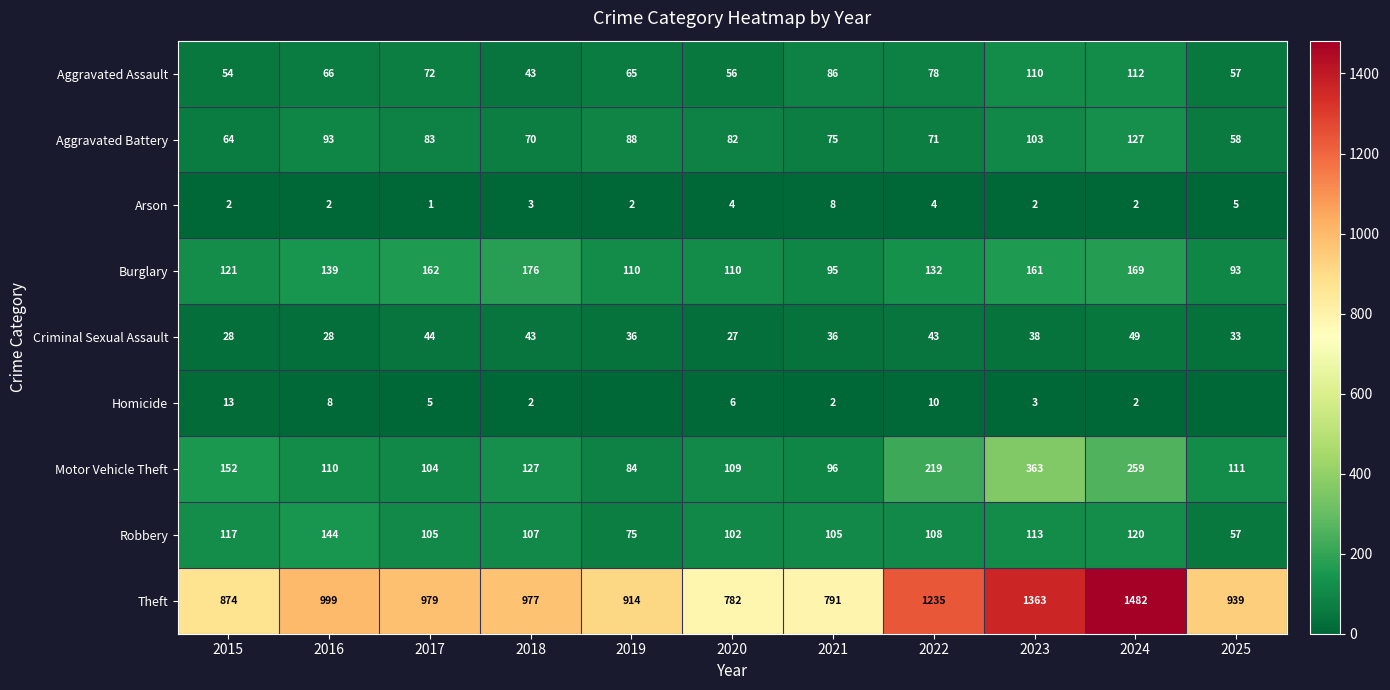

Is the value of Aggravated Battery at 2016 greater than the value of Robbery at 2017?

No